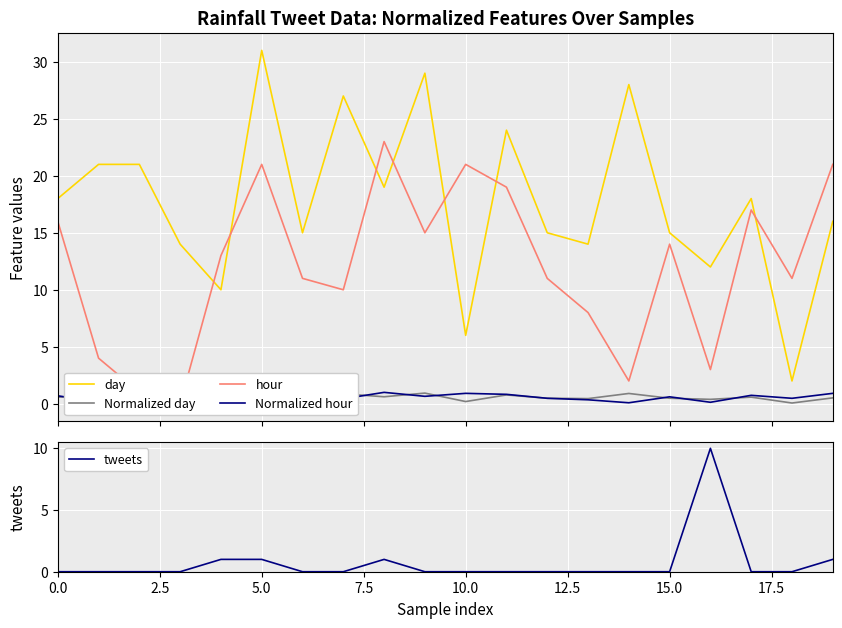

Rank the series at 11 from lowest to highest value.

tweets, Normalized day, Normalized hour, hour, day